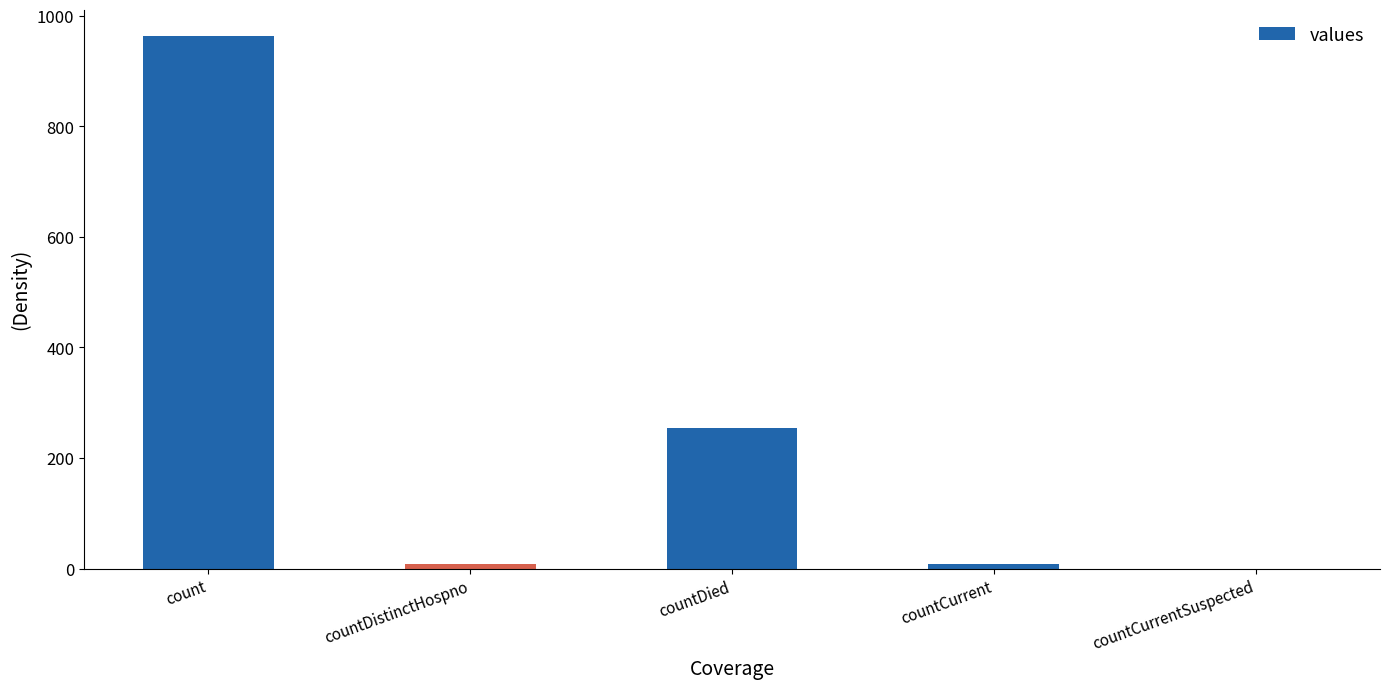

Which has a higher value, countDistinctHospno or countDied?

countDied